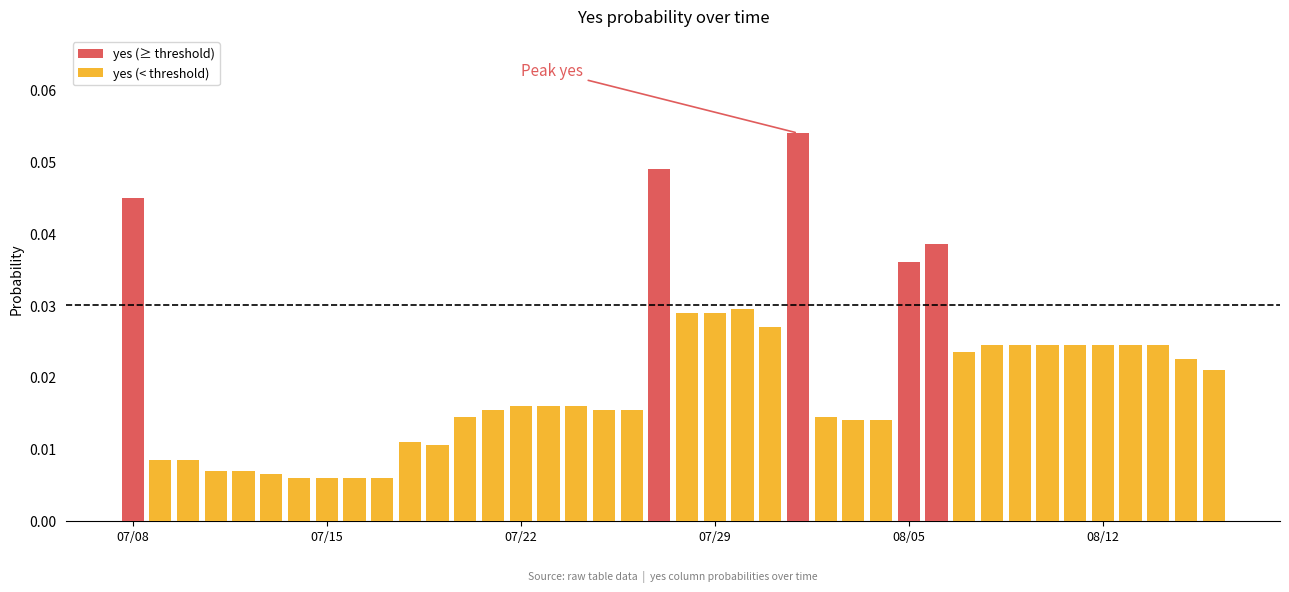

Does the chart contain stacked bars?

No